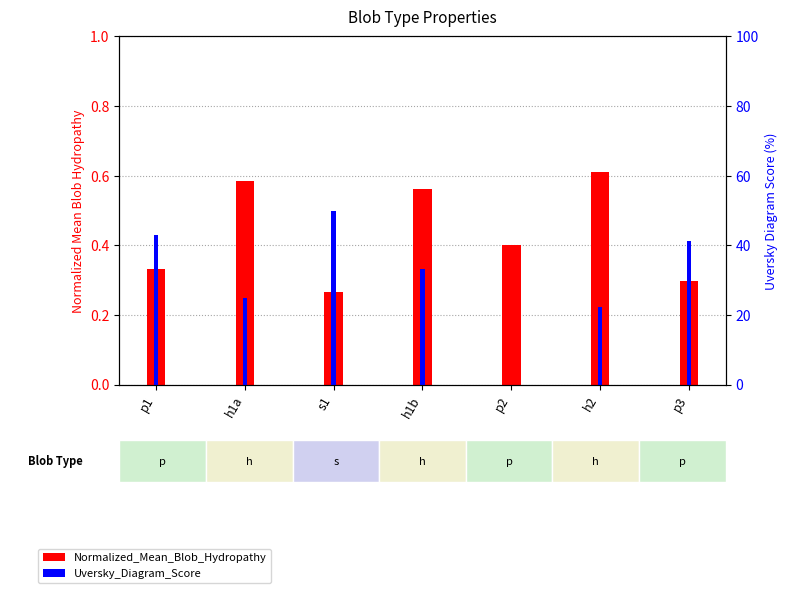

The Uversky_Diagram_Score series shows 10.1 at h1a. True or false?

False